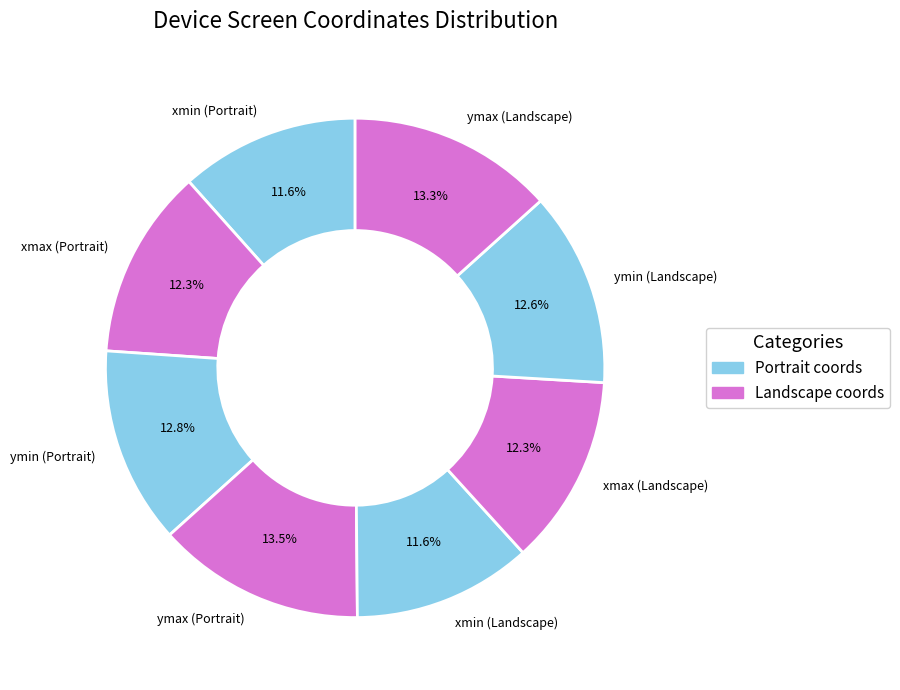

Is it true that ymin (Landscape) is 20% of the pie?

False